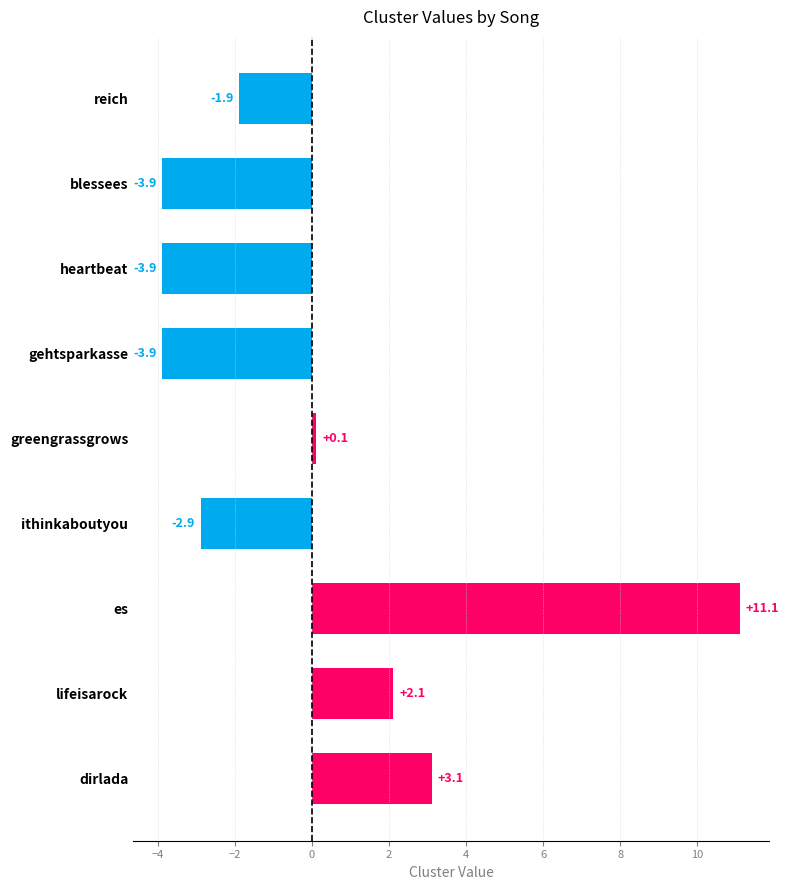

Where is Cluster_1 nearest to the value 7?

dirlada